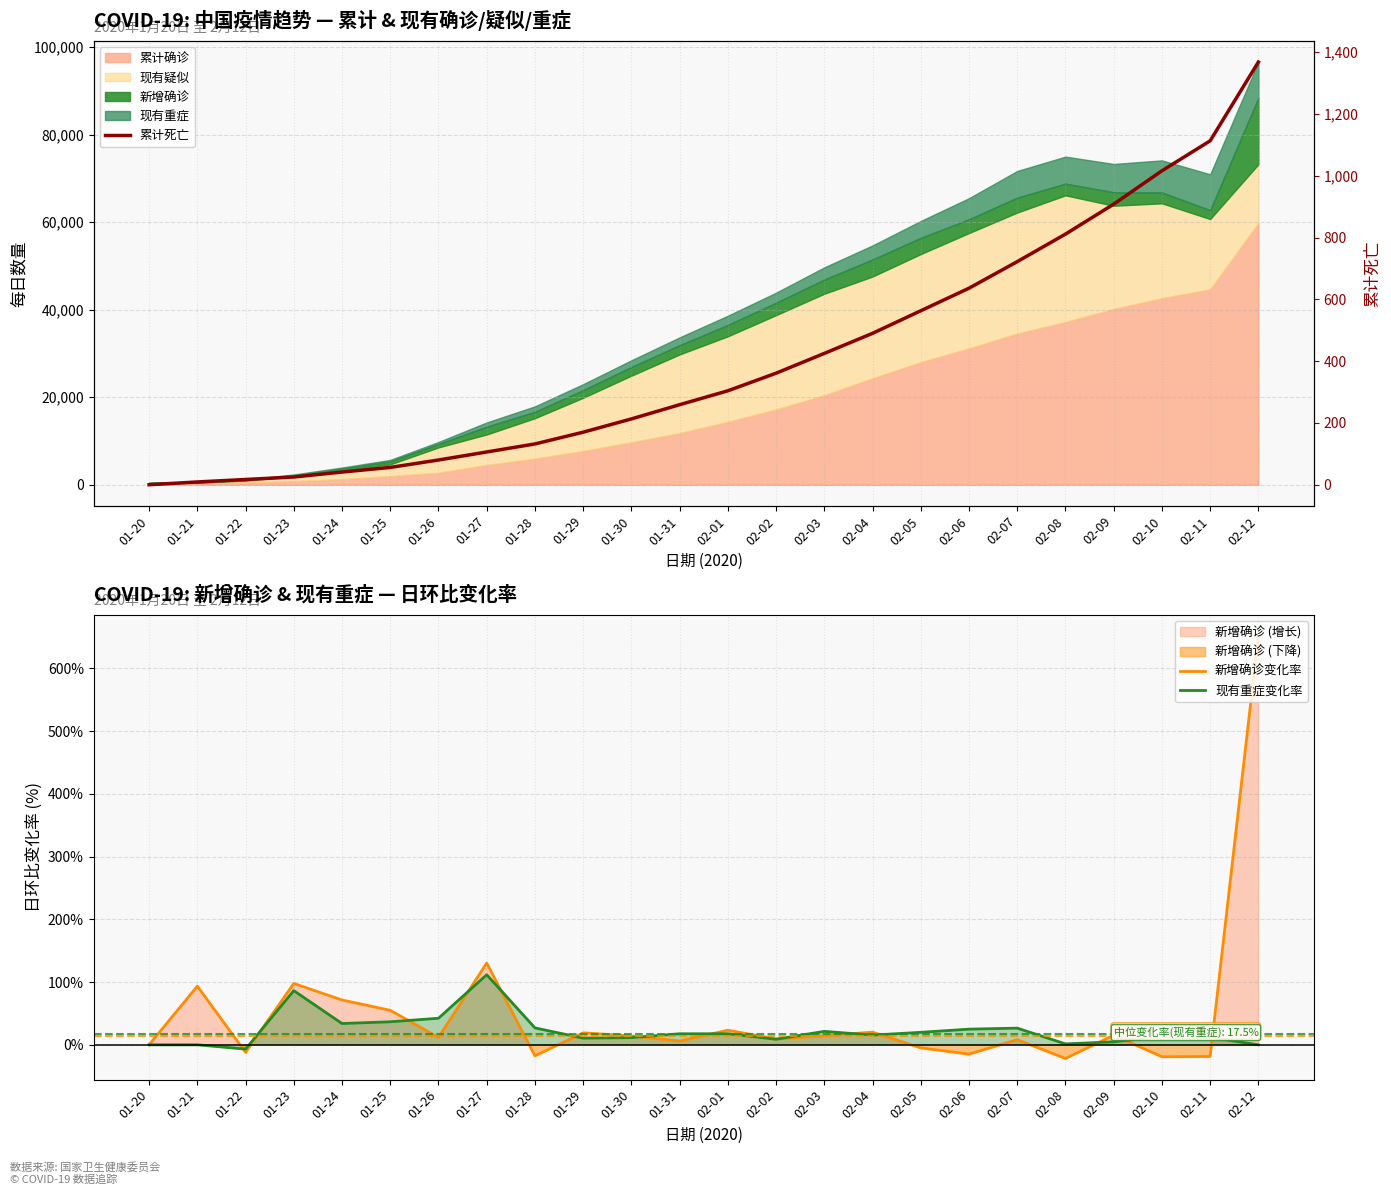

Which series has the largest range (max minus min)?

累计死亡